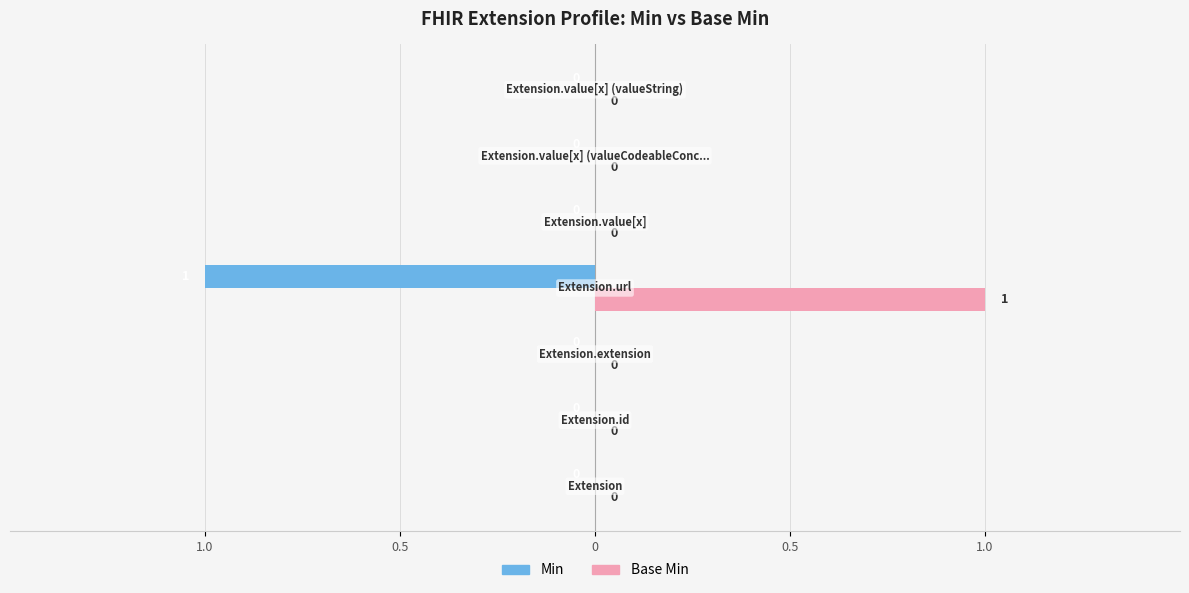

Which series has the largest total across all categories?

Base Min